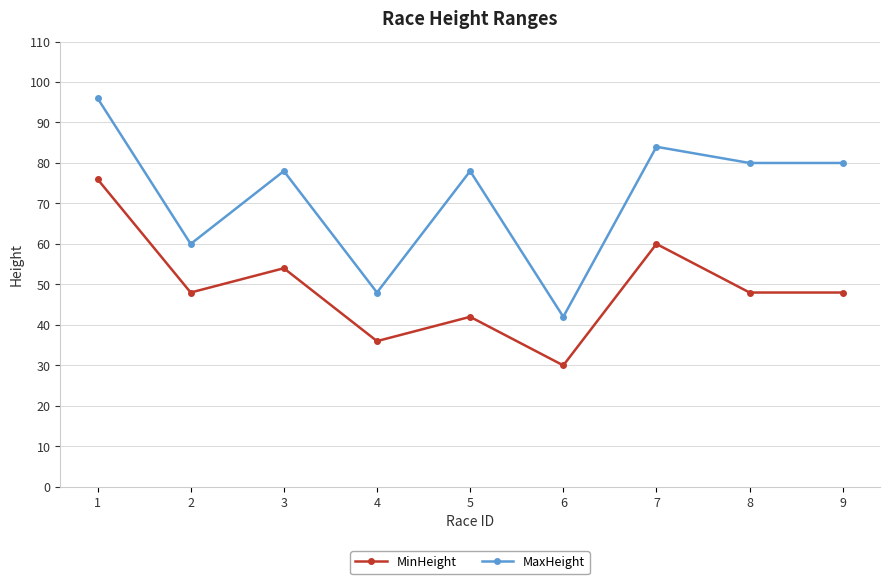

Reading right to left, what are all the values shown in this chart?

MinHeight: 9=48	8=48	7=60	6=30	5=42	4=36	3=54	2=48	1=76
MaxHeight: 9=80	8=80	7=84	6=42	5=78	4=48	3=78	2=60	1=96